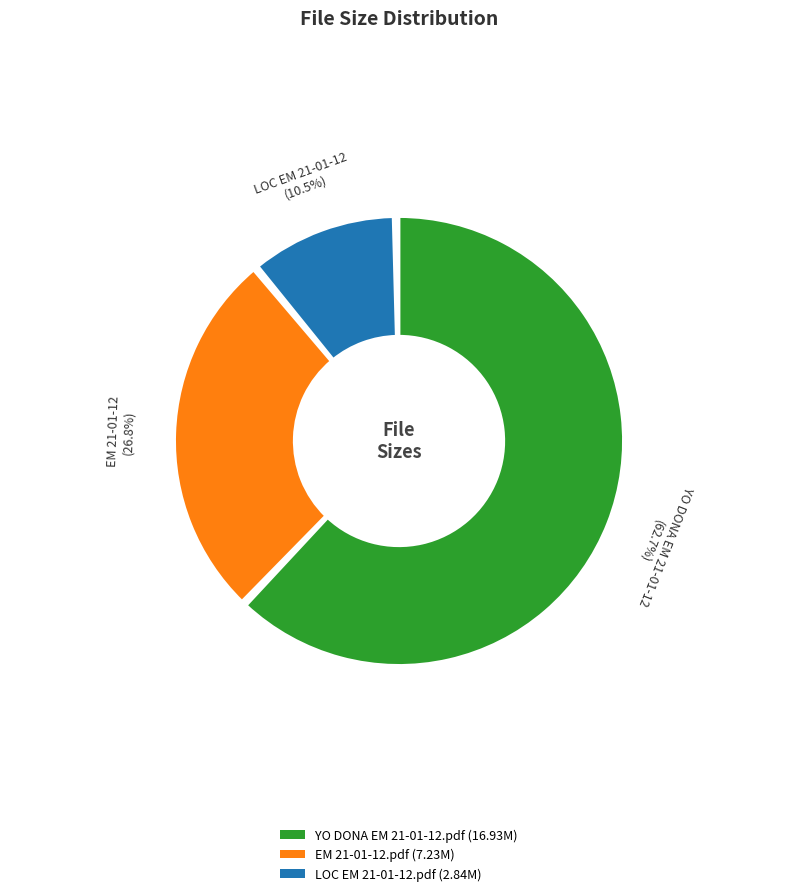

How many segments does this pie chart have?

3